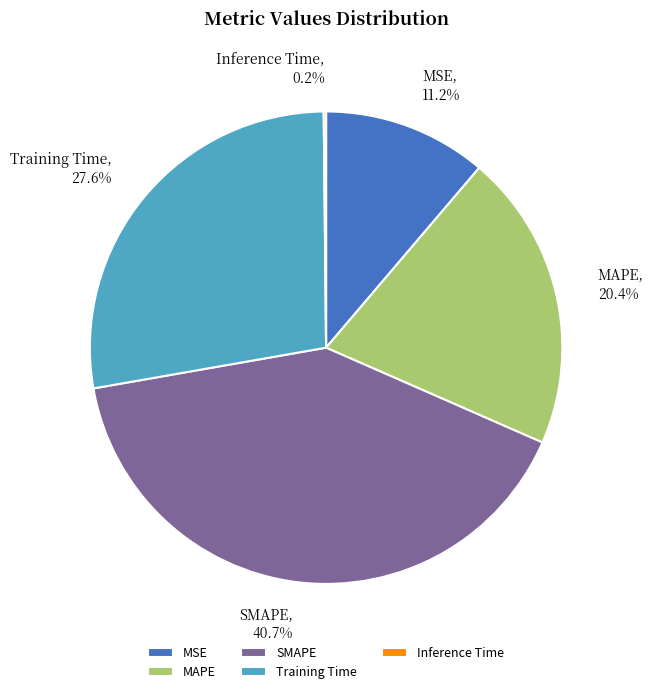

Is it true that MAPE is 30% of the pie?

False